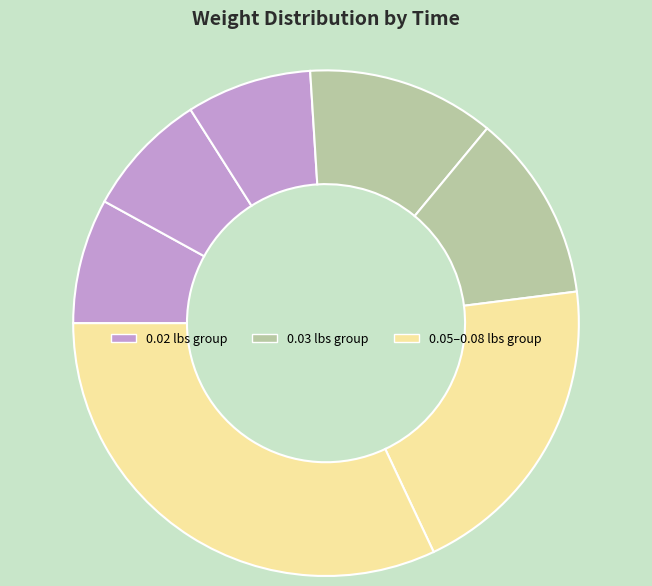

To the nearest percent, what is the difference between the largest and smallest slice percentages?

24%